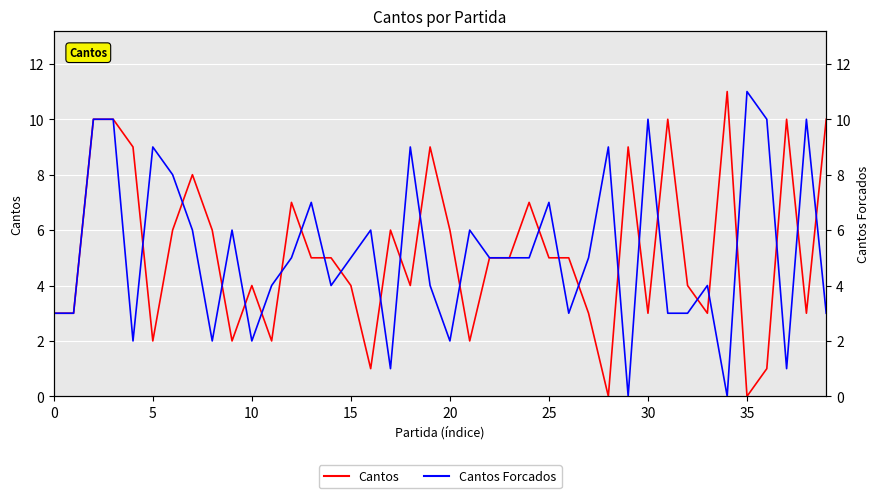

Which series has the largest range (max minus min)?

Cantos